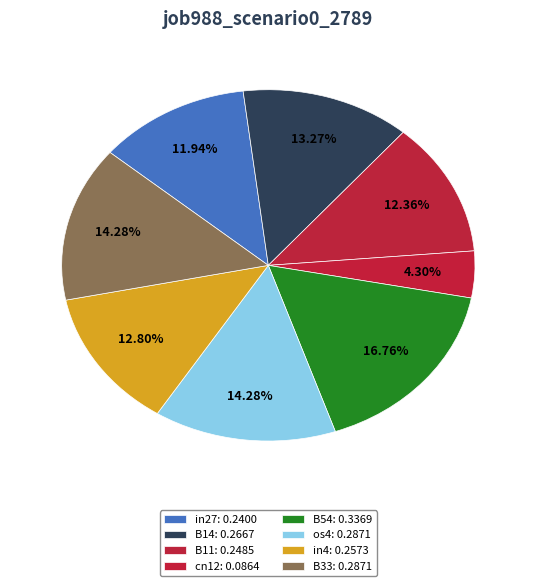

What is the largest slice in the pie chart?

B54